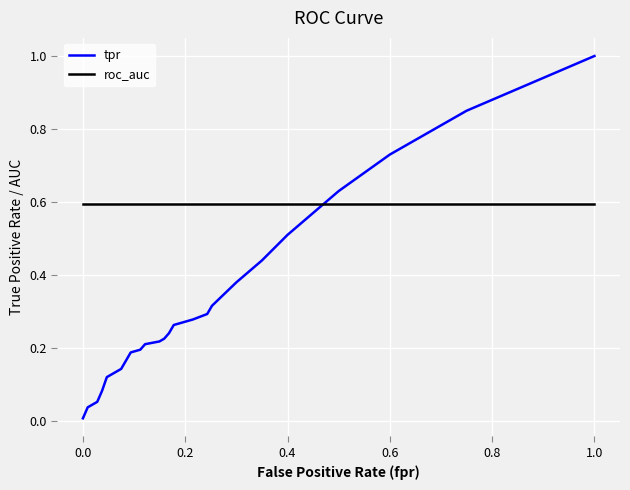

Which series has the largest total across all categories?

roc_auc